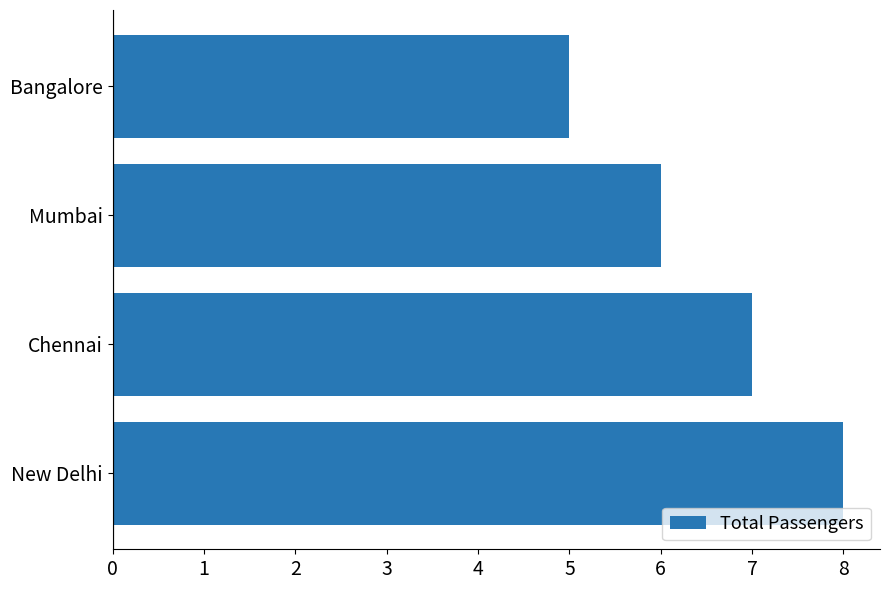

What is the sum of all values?

26